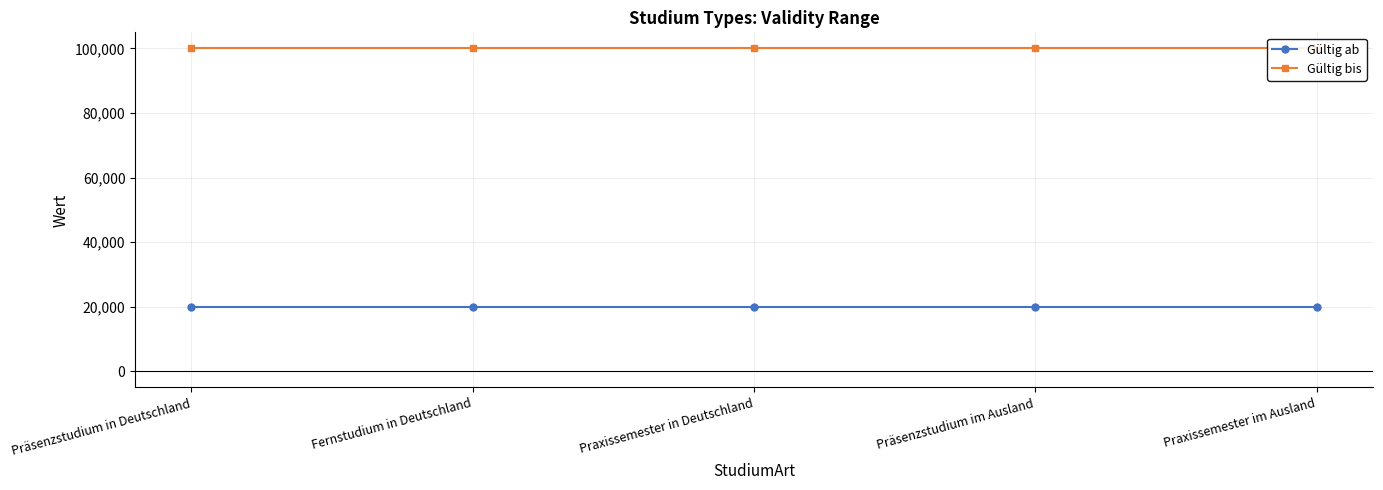

Reading left to right, what are all the values shown in this chart?

Gültig ab: 20062	20062	20062	20062	20062
Gültig bis: 99999	99999	99999	99999	99999